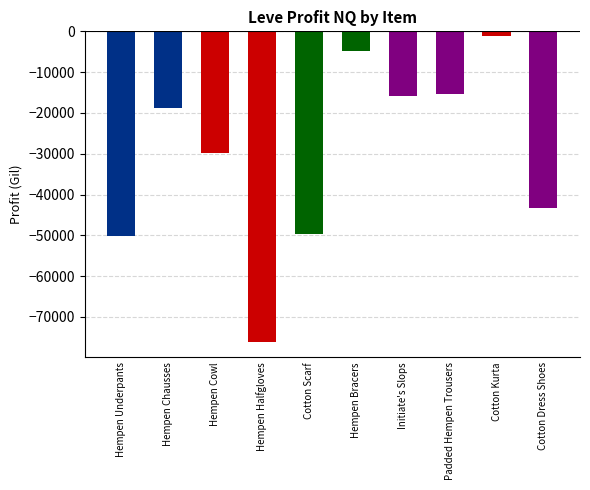

Is it true that the value at Hempen Chausses is -18884.0?

True